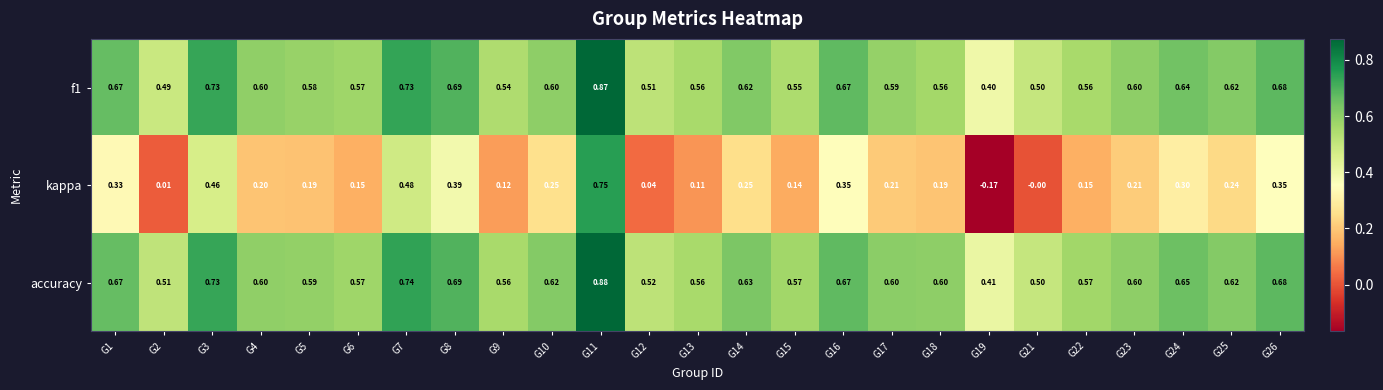

What is the total value across all series at G12?

1.1